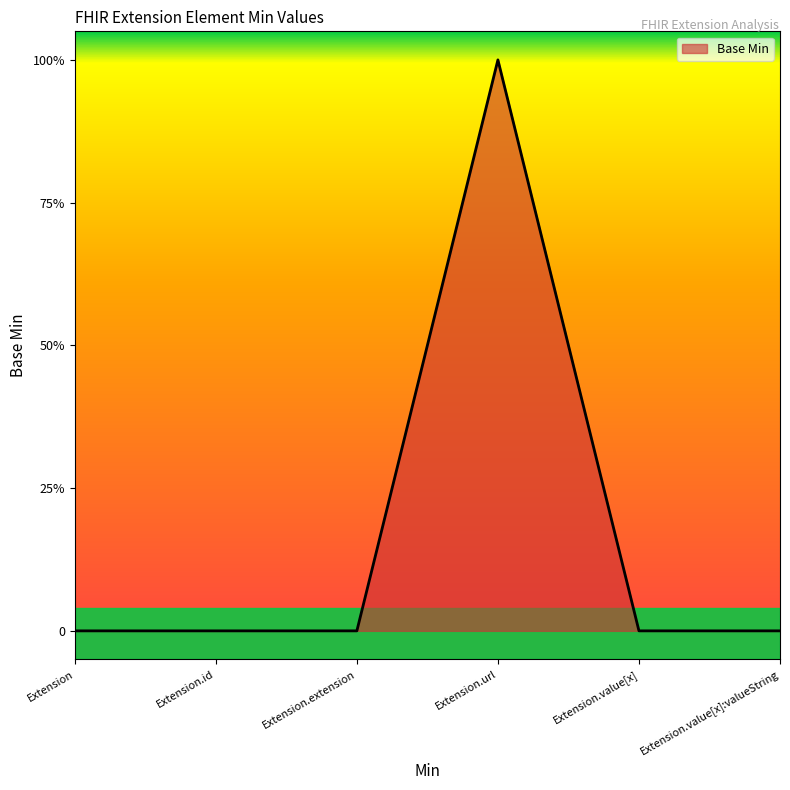

Which label corresponds to the smallest value in the chart?

Extension